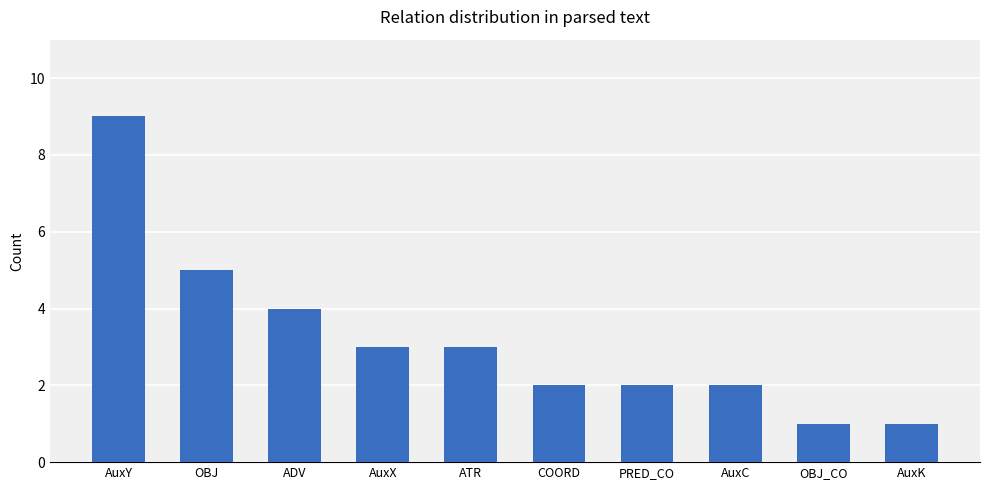

How many data points does each series have?

10